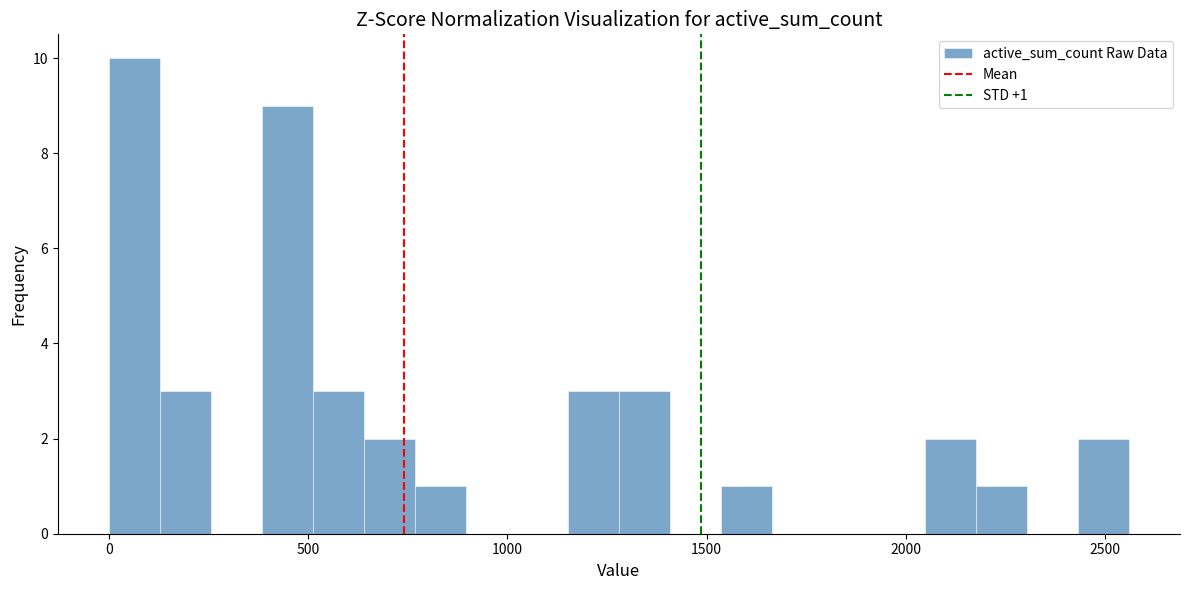

Around what value on the x-axis is the tallest bar? Give the approximate position of its centre, as read against the axis.

50